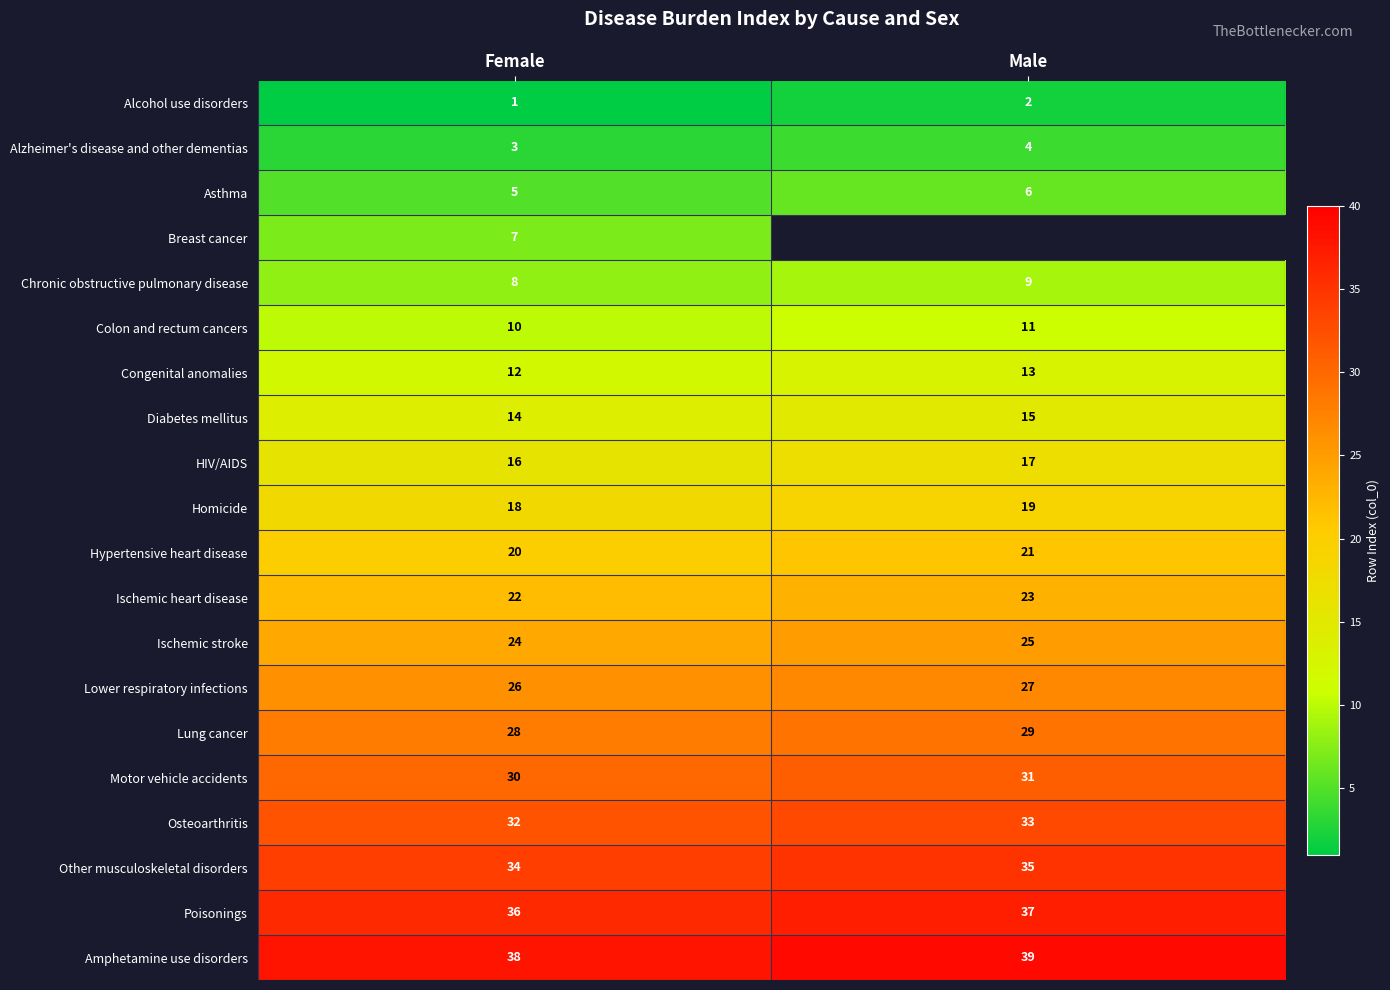

What is the sum of all Other musculoskeletal disorders values?

69